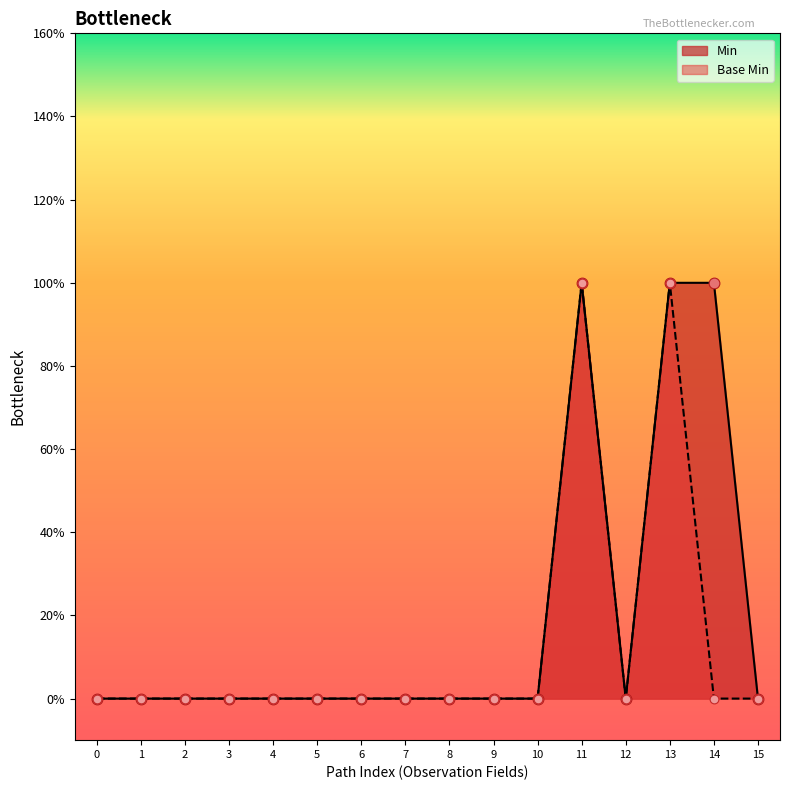

What are all the series names shown in the legend?

Min, Base Min